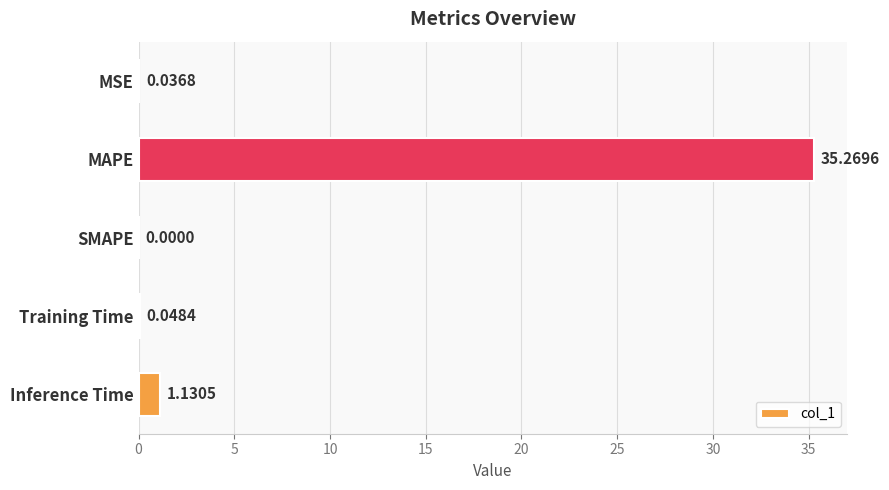

Between Training Time and Inference Time, which is larger?

Inference Time